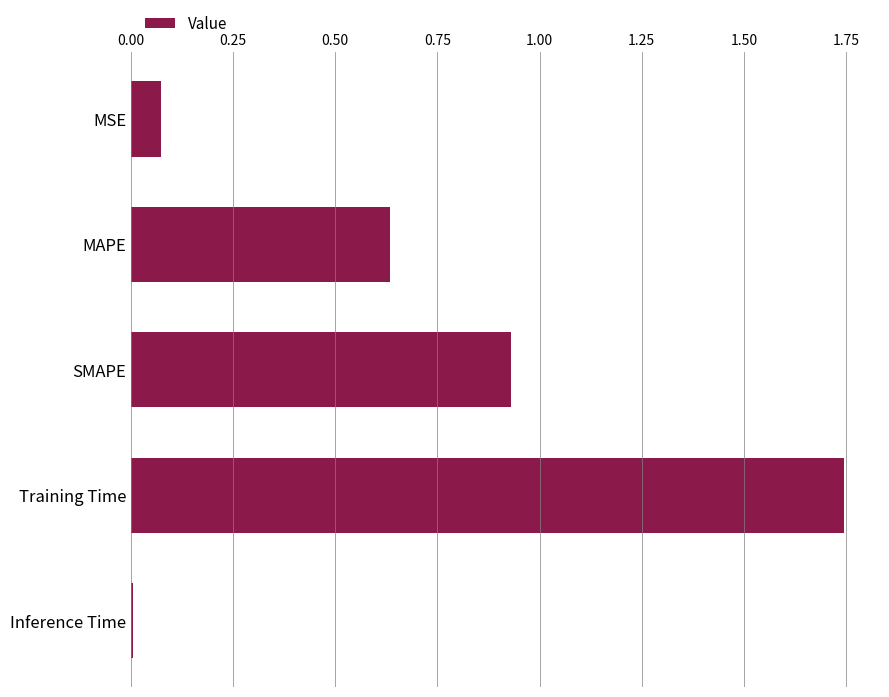

Which category has the lowest value across all series?

Inference Time